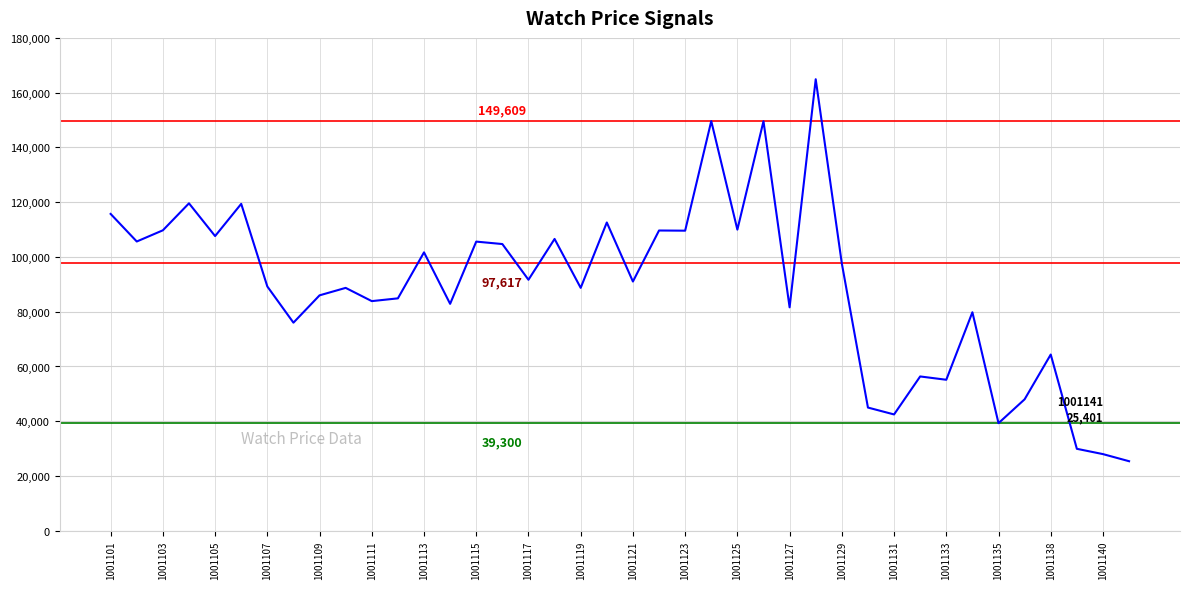

What is the smallest value displayed?

25401